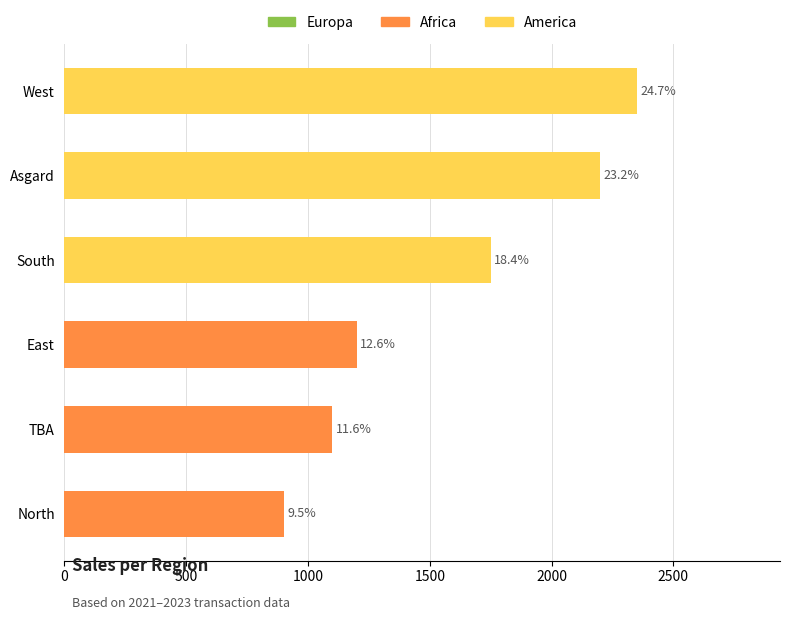

Does the chart contain stacked bars?

No